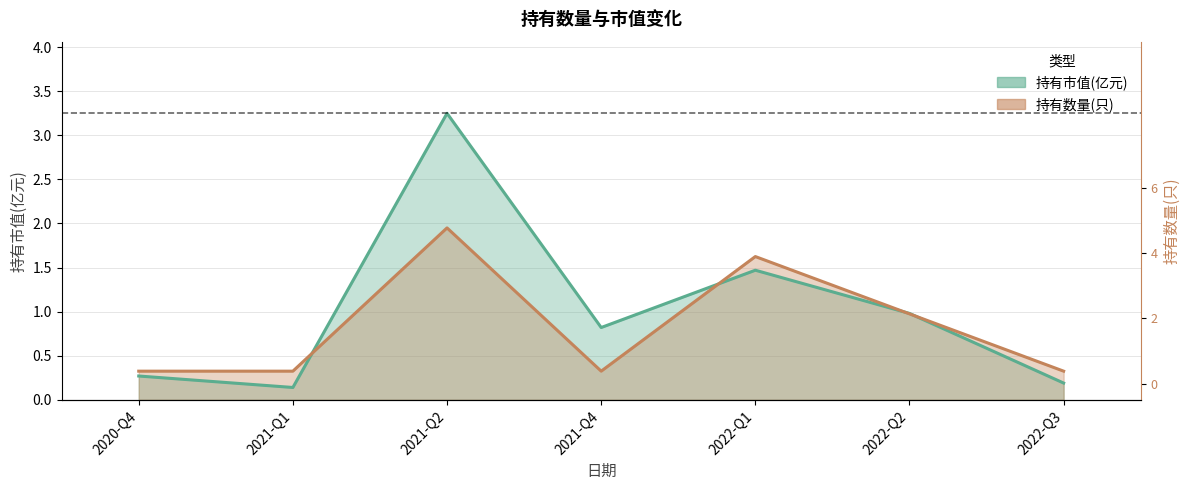

The 持有市值(亿元) series shows 0.1 at 2020-Q4. True or false?

False